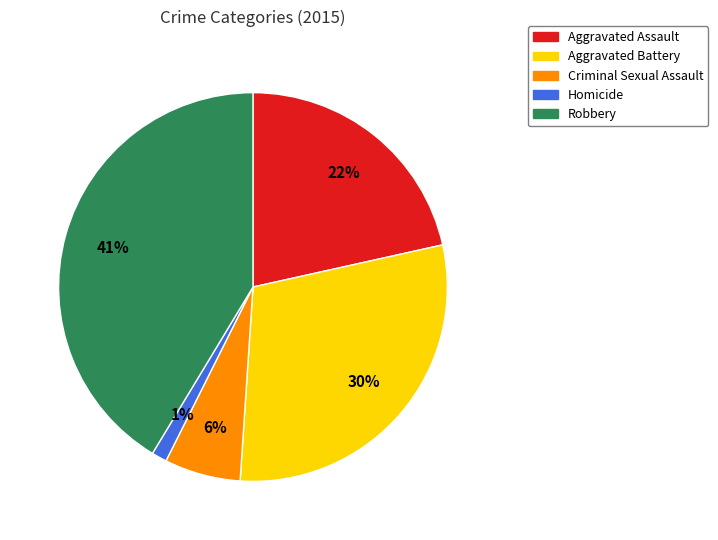

Which slice is the smallest?

Homicide